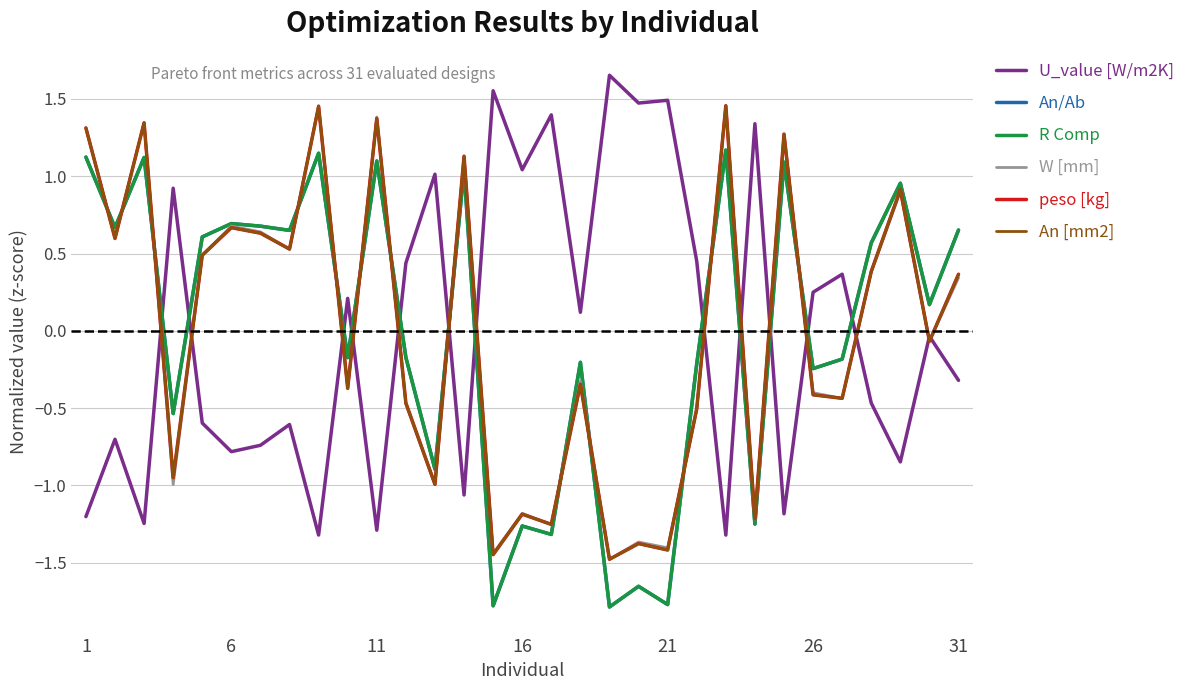

Does the chart have visible grid lines?

Yes